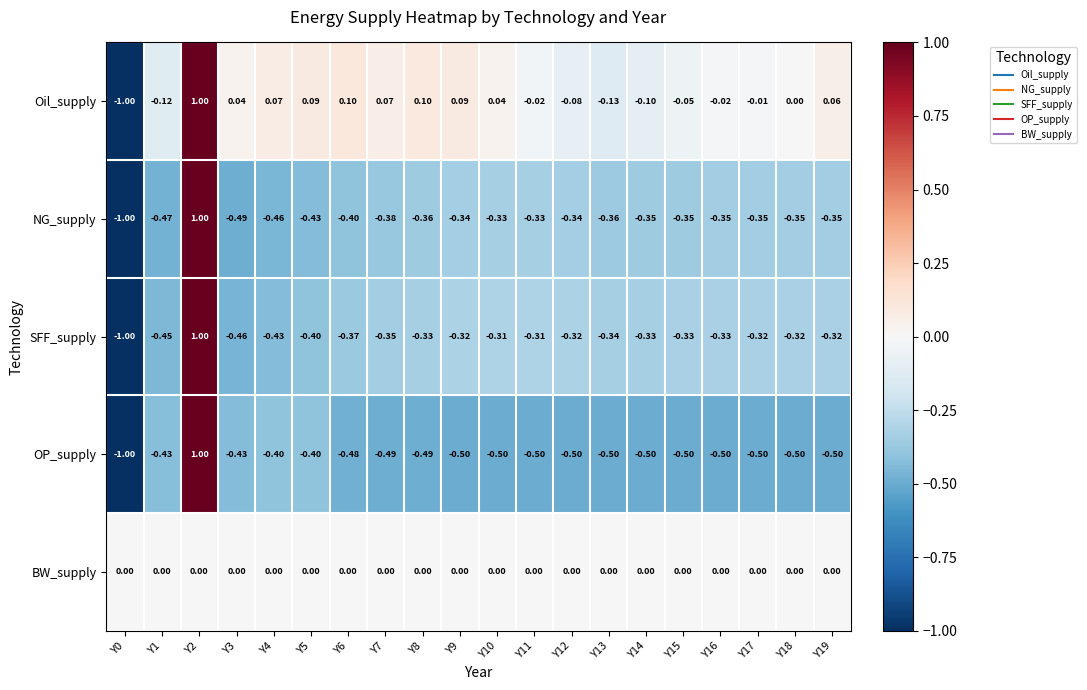

Which series changed the most between Y2 and Y10?

OP_supply